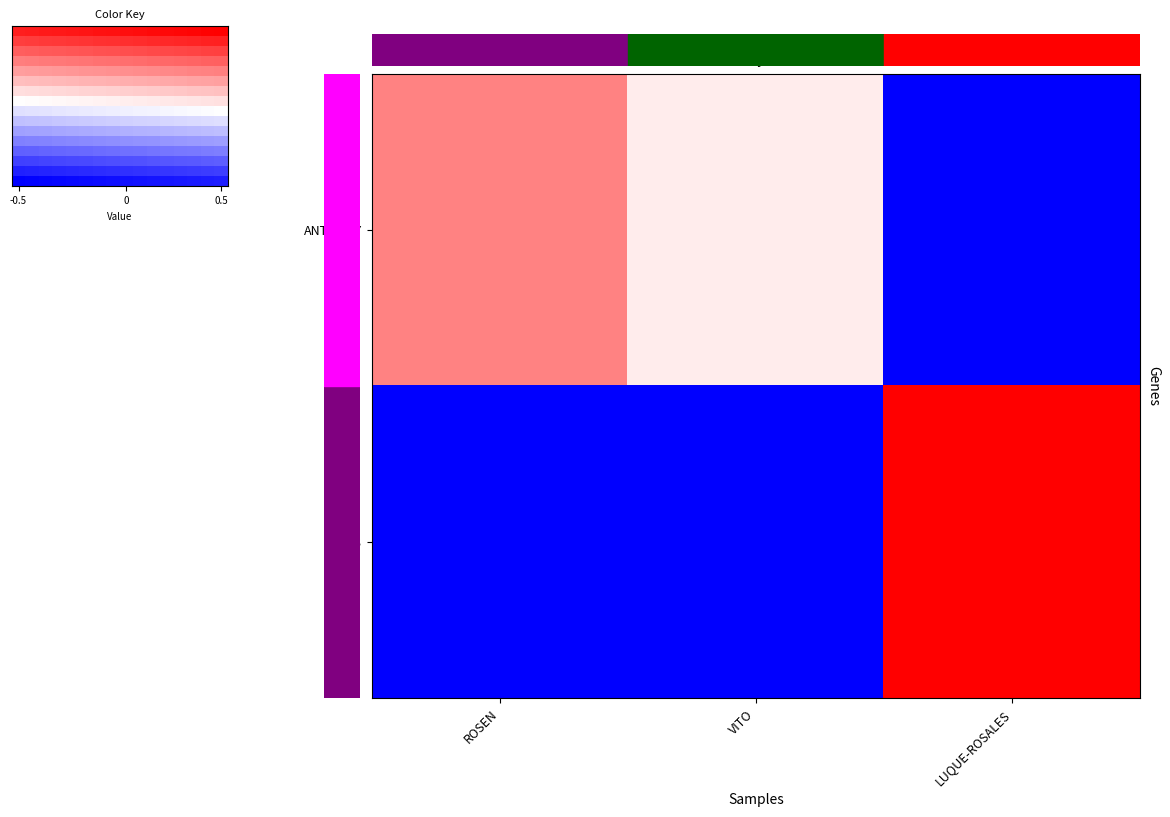

What is the highest value of the LUIS series?

15369